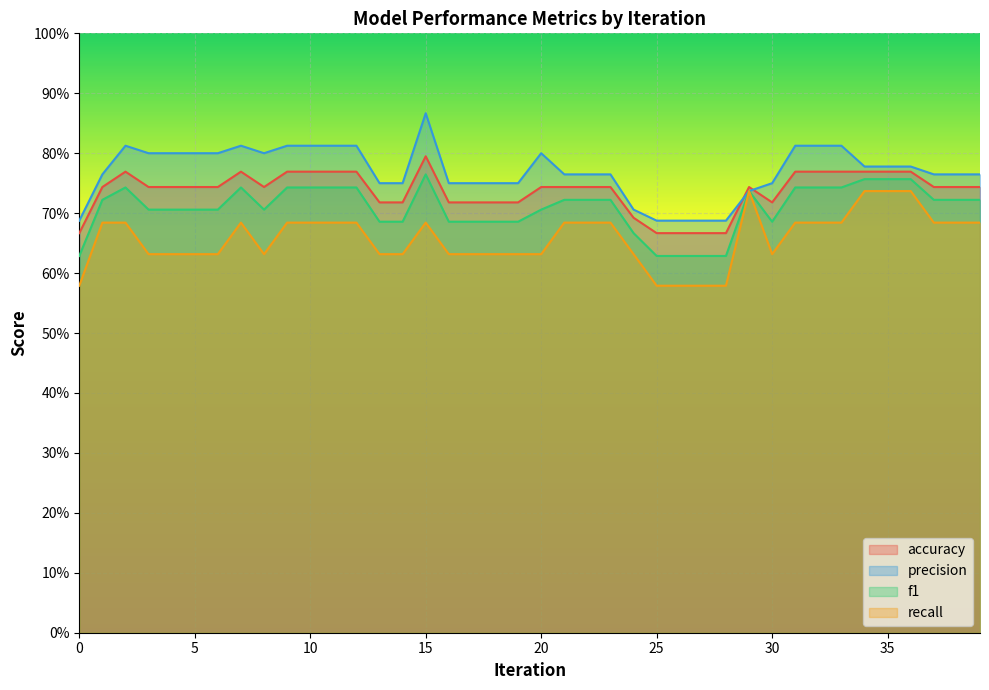

What is the minimum value shown in the chart?

0.6